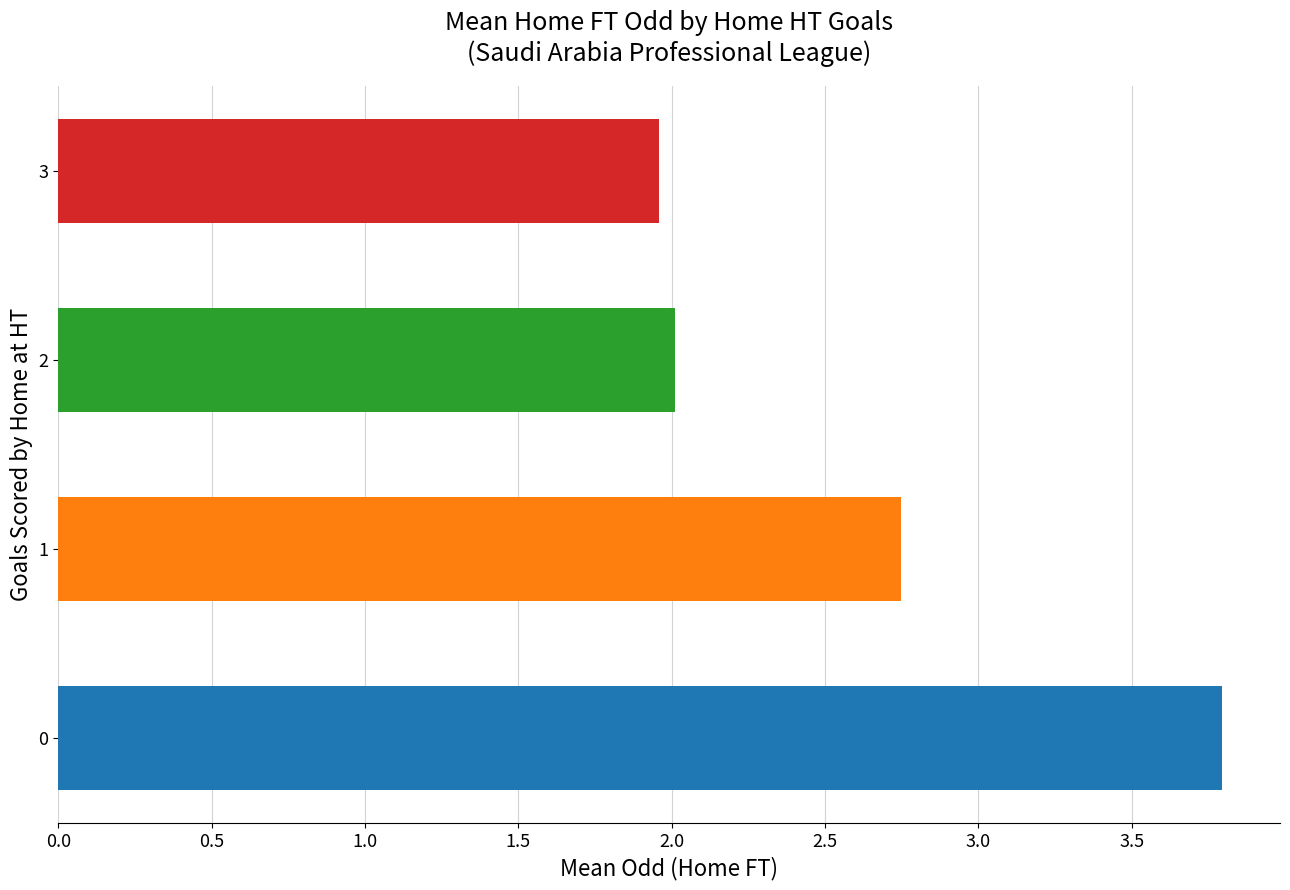

What is the maximum value shown in the chart?

3.8